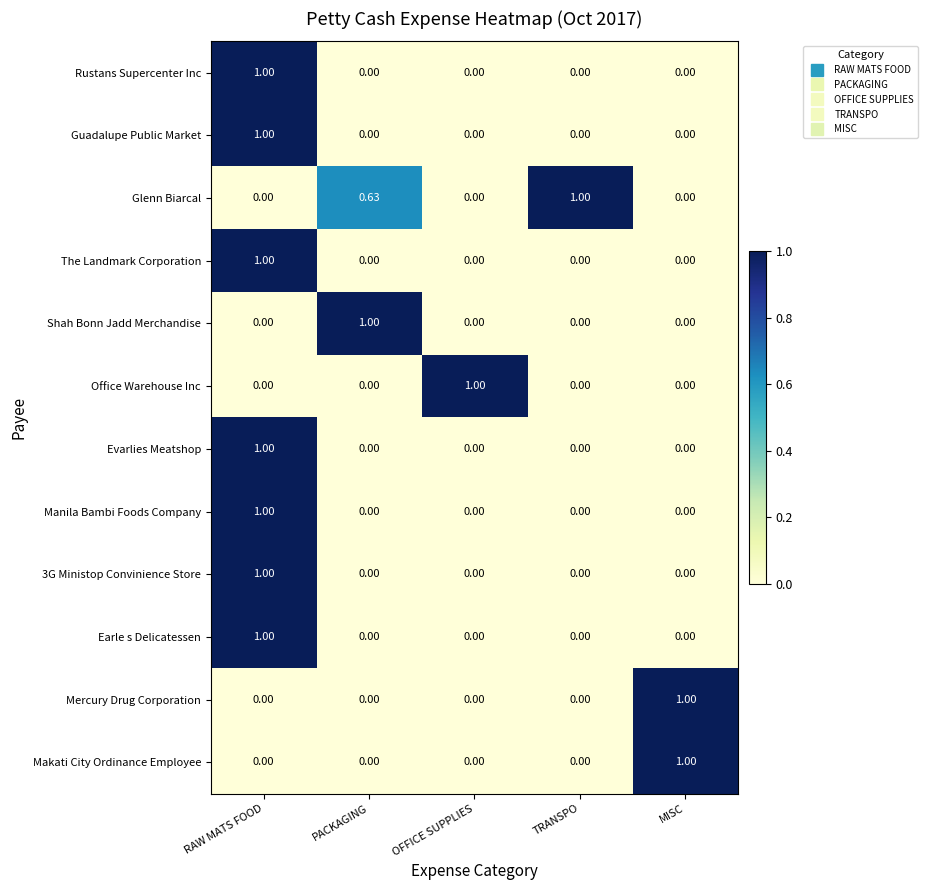

Which category has the highest value in the Guadalupe Public Market series?

RAW MATS FOOD